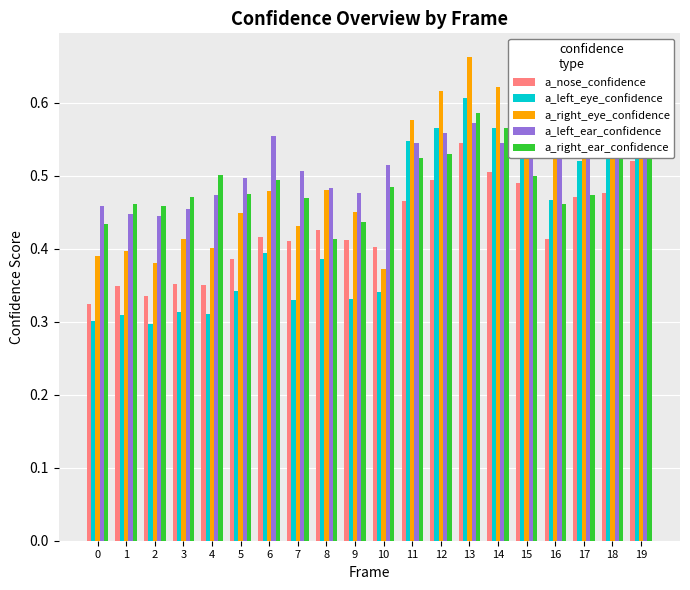

Reading left to right, list all the values displayed in this chart.

a_nose_confidence: 0.3	0.3	0.3	0.4	0.4	0.4	0.4	0.4	0.4	0.4	0.4	0.5	0.5	0.5	0.5	0.5	0.4	0.5	0.5	0.5
a_left_eye_confidence: 0.3	0.3	0.3	0.3	0.3	0.3	0.4	0.3	0.4	0.3	0.3	0.5	0.6	0.6	0.6	0.5	0.5	0.5	0.5	0.6
a_right_eye_confidence: 0.4	0.4	0.4	0.4	0.4	0.4	0.5	0.4	0.5	0.5	0.4	0.6	0.6	0.7	0.6	0.6	0.5	0.6	0.6	0.6
a_left_ear_confidence: 0.5	0.4	0.4	0.5	0.5	0.5	0.6	0.5	0.5	0.5	0.5	0.5	0.6	0.6	0.5	0.6	0.5	0.6	0.5	0.6
a_right_ear_confidence: 0.4	0.5	0.5	0.5	0.5	0.5	0.5	0.5	0.4	0.4	0.5	0.5	0.5	0.6	0.6	0.5	0.5	0.5	0.5	0.5